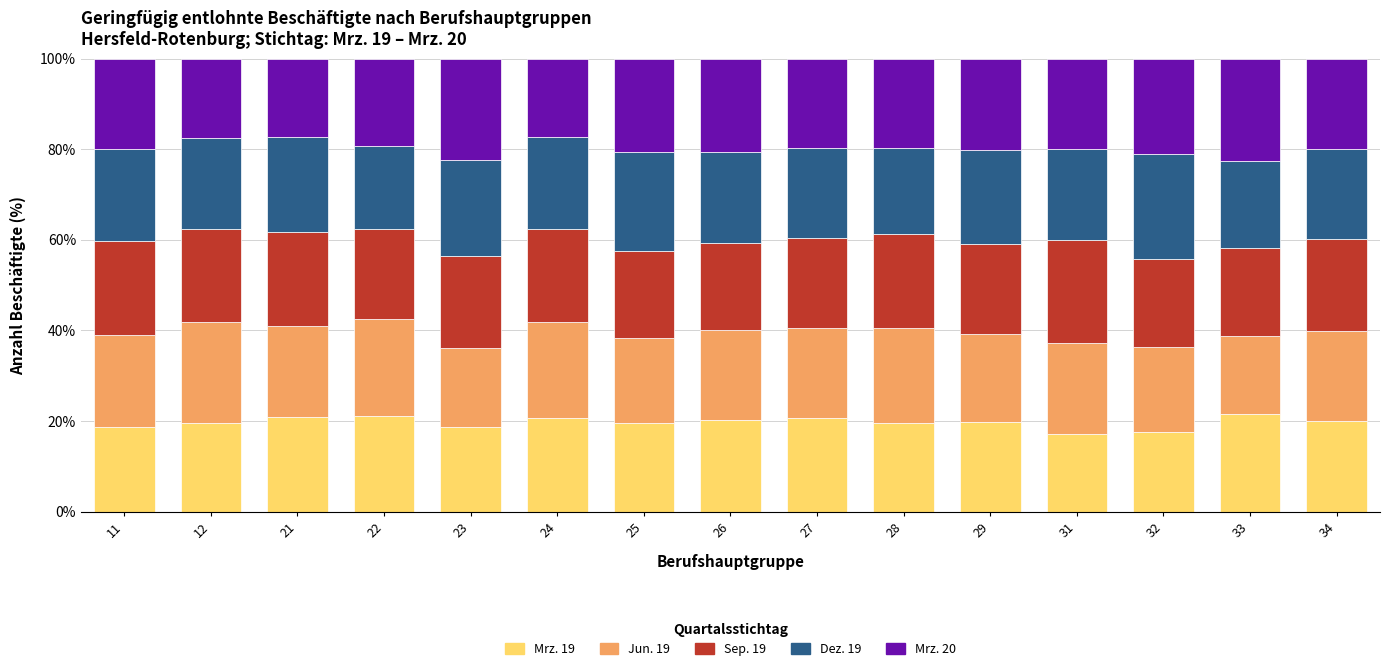

What is the maximum value for Mrz. 19?

21.5